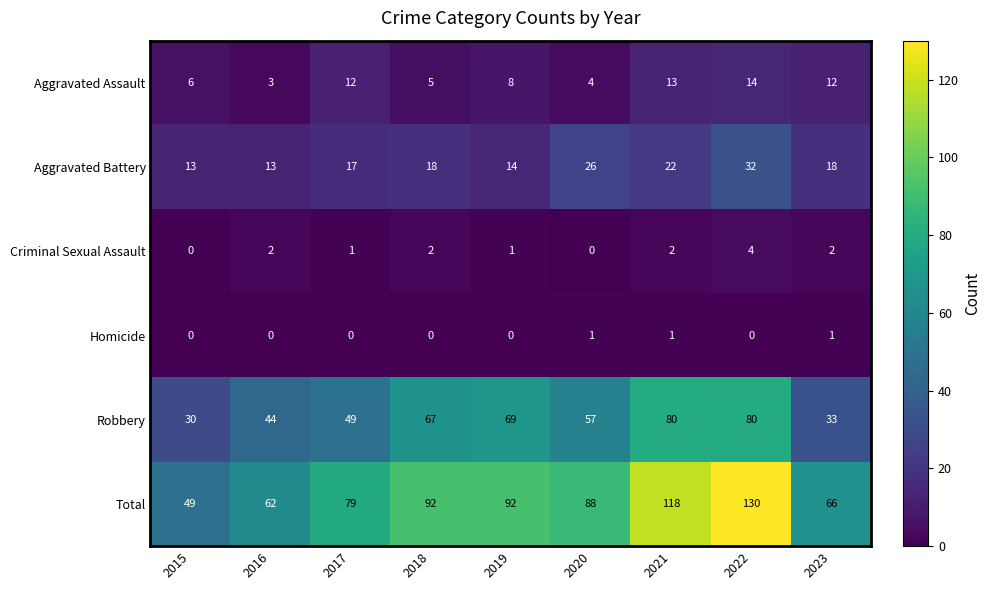

Which series has the widest spread of values?

Total